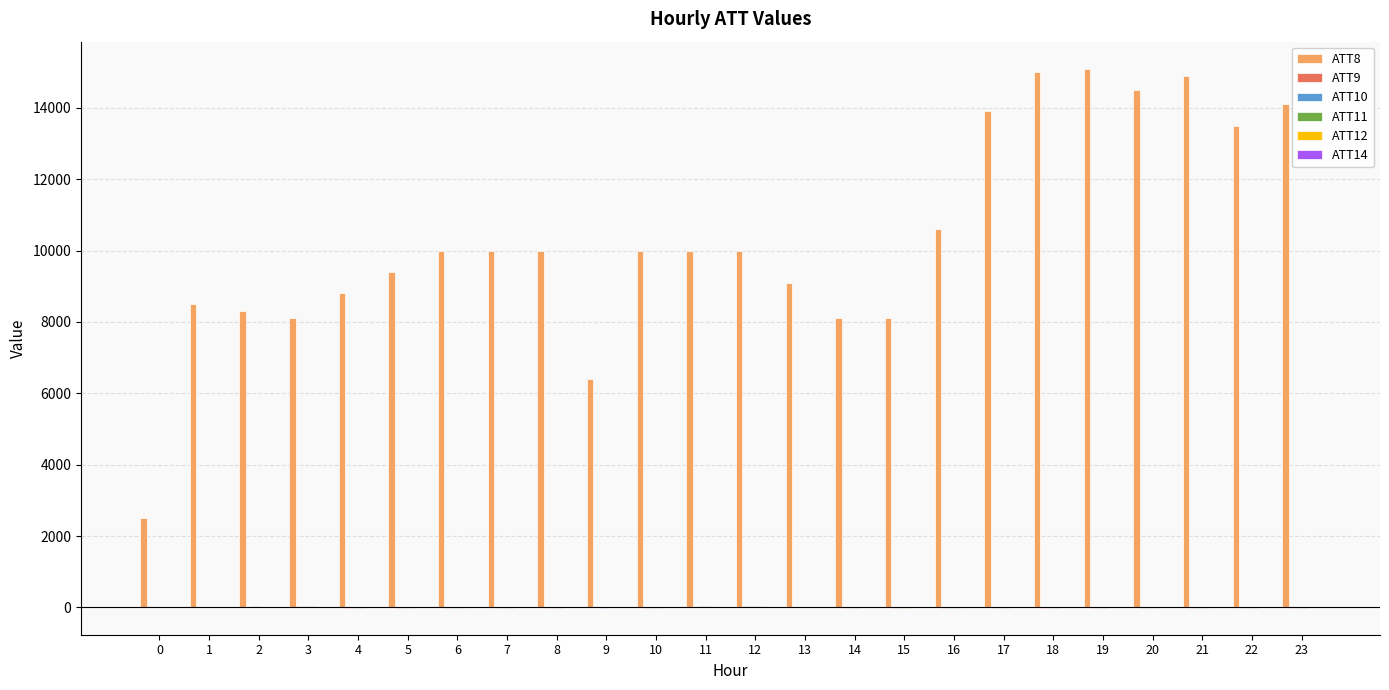

Which series has the largest total across all categories?

ATT8